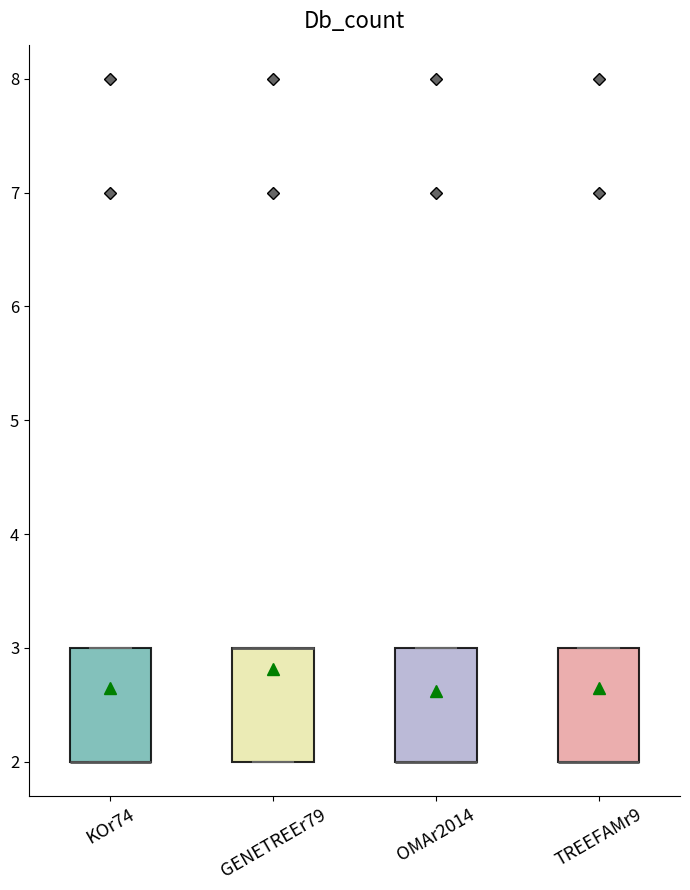

Reading left to right, read every box against the y-axis: the position of its median line, the range the box covers, and the ends of its whiskers. The values are not printed on the chart, so give them approximately, as read against the axis.

KOr74: median 2 (drawn on the box's lower edge), box 2 to 3, whiskers 2 to 3
GENETREEr79: median 3 (drawn on the box's upper edge), box 2 to 3, whiskers 2 to 3
OMAr2014: median 2 (drawn on the box's lower edge), box 2 to 3, whiskers 2 to 3
TREEFAMr9: median 2 (drawn on the box's lower edge), box 2 to 3, whiskers 2 to 3